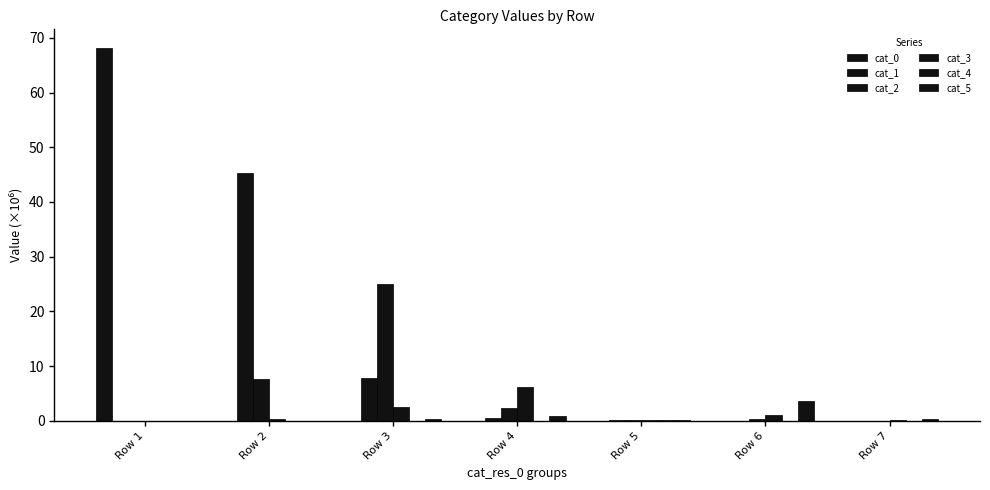

How many groups of bars are there?

7